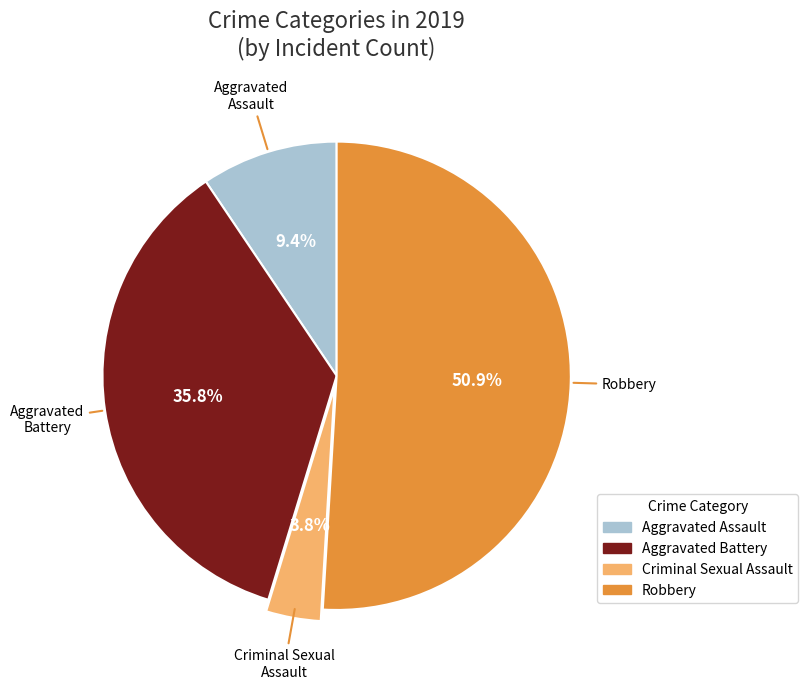

To the nearest percent, what is the combined percentage of Criminal Sexual Assault and Aggravated Assault?

13%